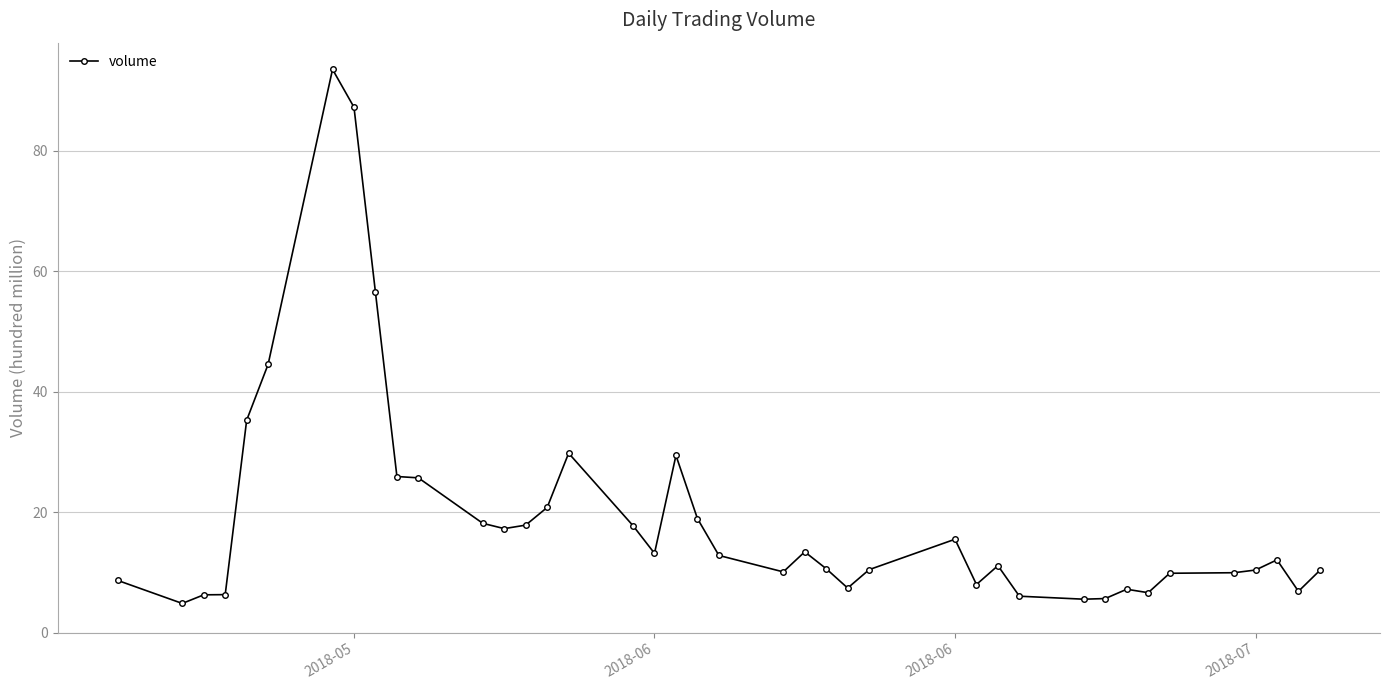

What is the difference between the maximum and minimum values?

88.6